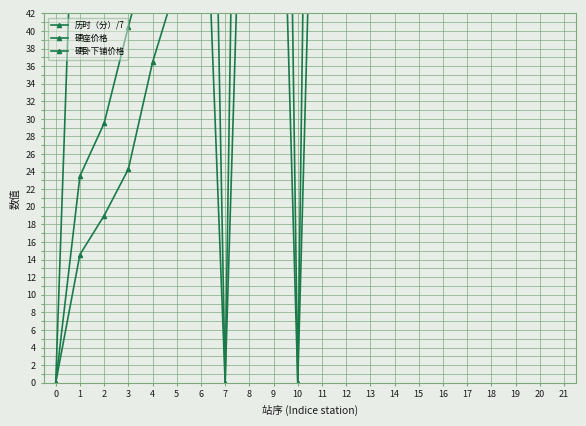

How many categories are shown in the chart?

22